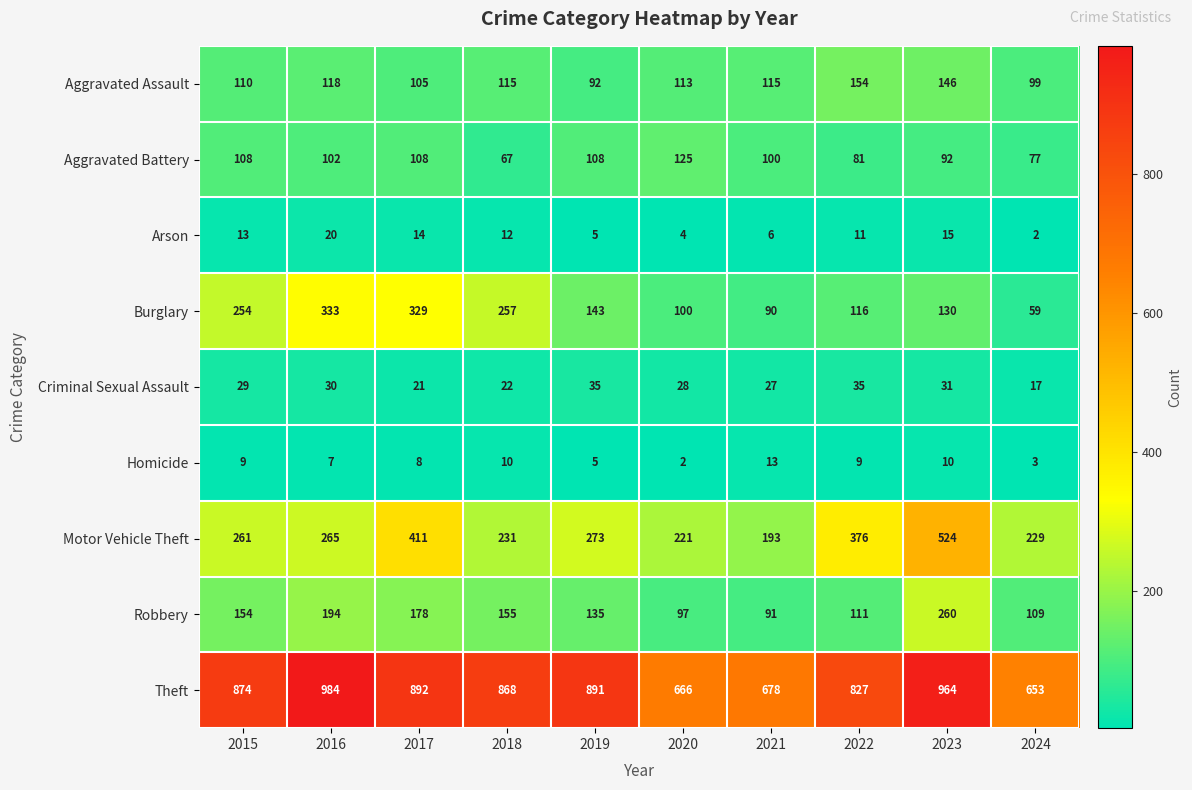

List the series in order of their peak value, lowest first.

Homicide, Arson, Criminal Sexual Assault, Aggravated Battery, Aggravated Assault, Robbery, Burglary, Motor Vehicle Theft, Theft